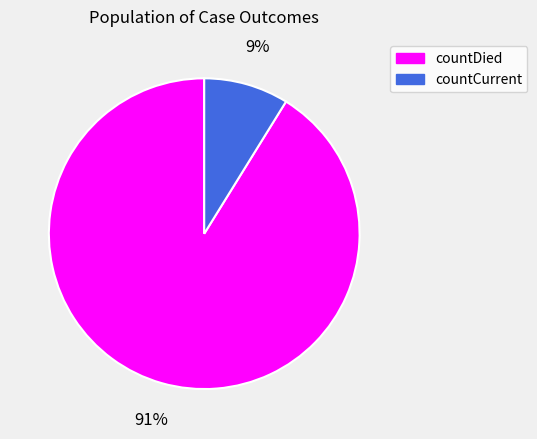

Is there a majority slice in this chart?

Yes